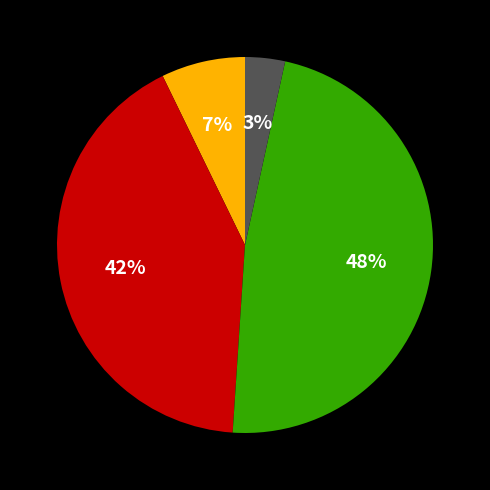

To the nearest percent, what is the average slice percentage?

25%